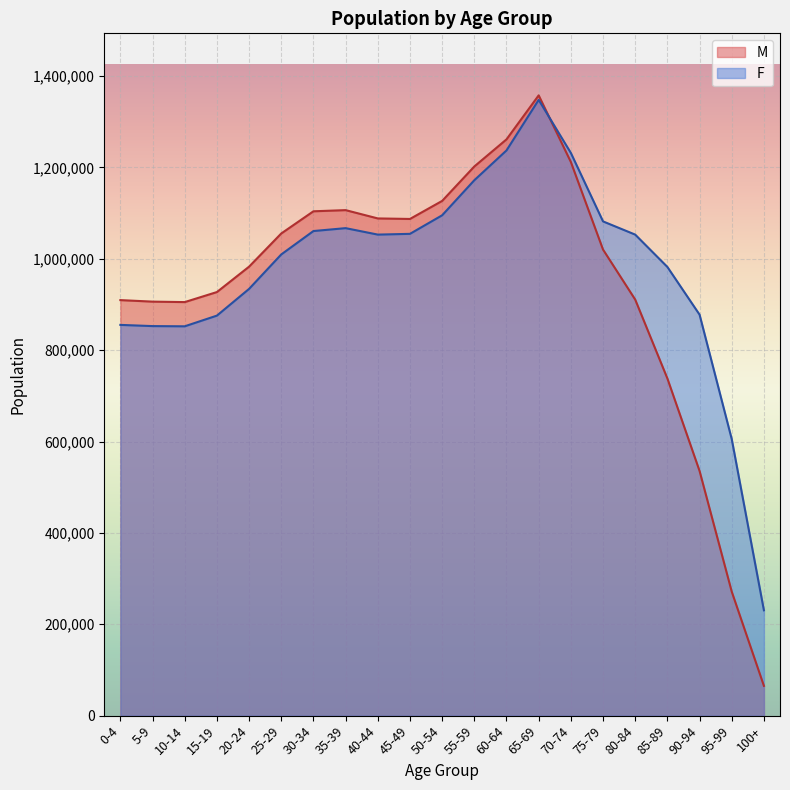

How many intersections are there between F and M?

1